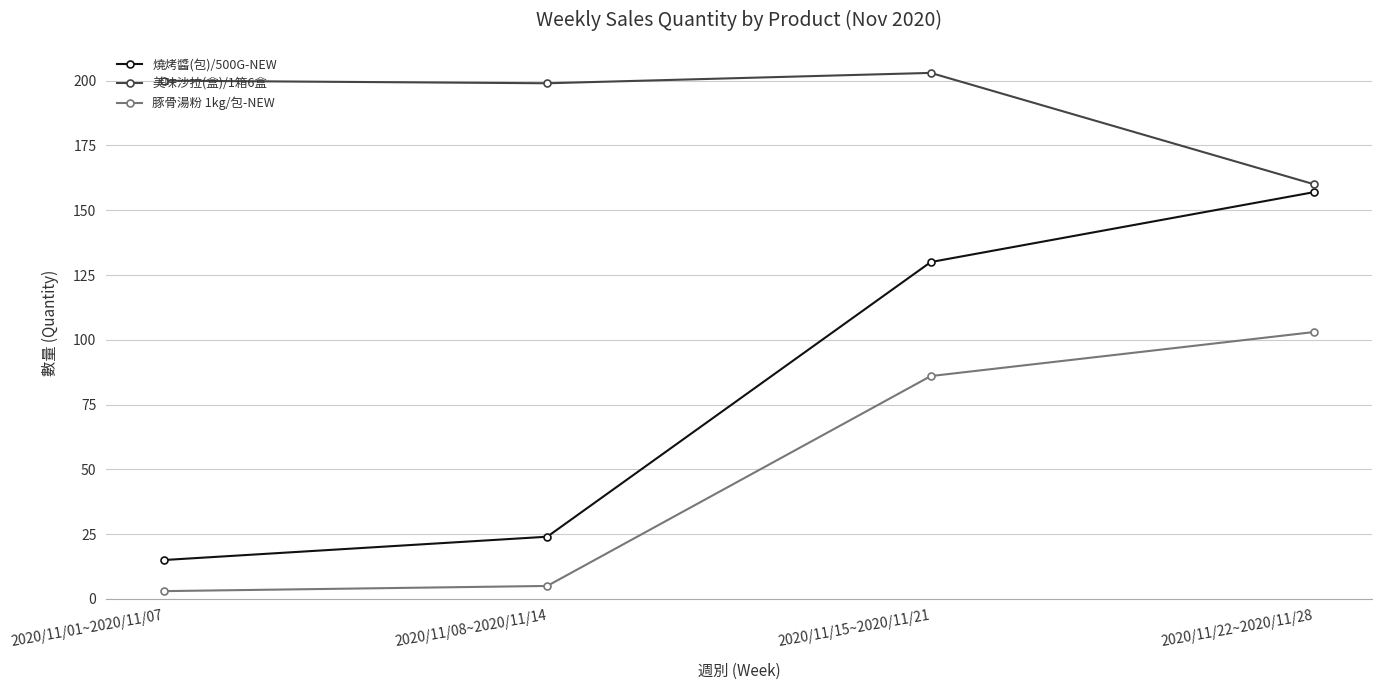

Reading left to right, what are all the values shown in this chart?

燒烤醬(包)/500G-NEW: 15	24	130	157
美味沙拉(盒)/1箱6盒: 200	199	203	160
豚骨湯粉 1kg/包-NEW: 3	5	86	103